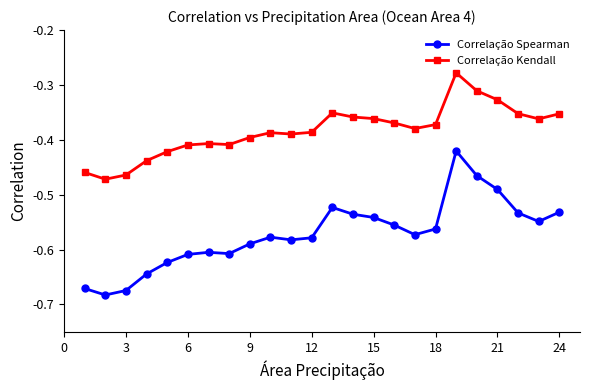

What is the sum of all Correlação Kendall values?

-9.2